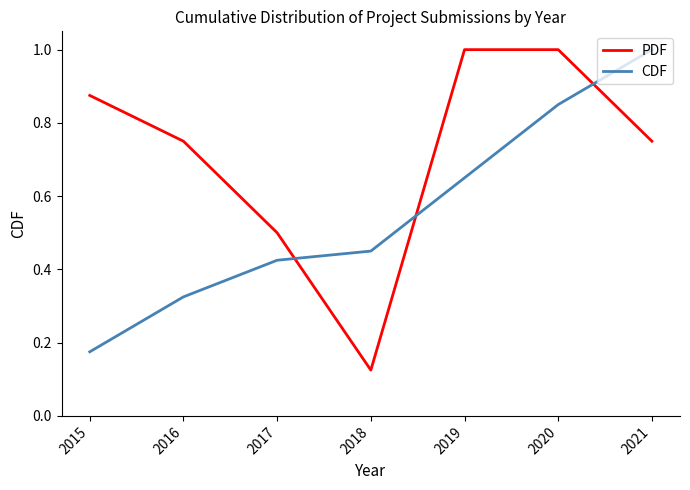

List the labels in order of CDF value, largest first.

2021, 2020, 2019, 2018, 2017, 2016, 2015